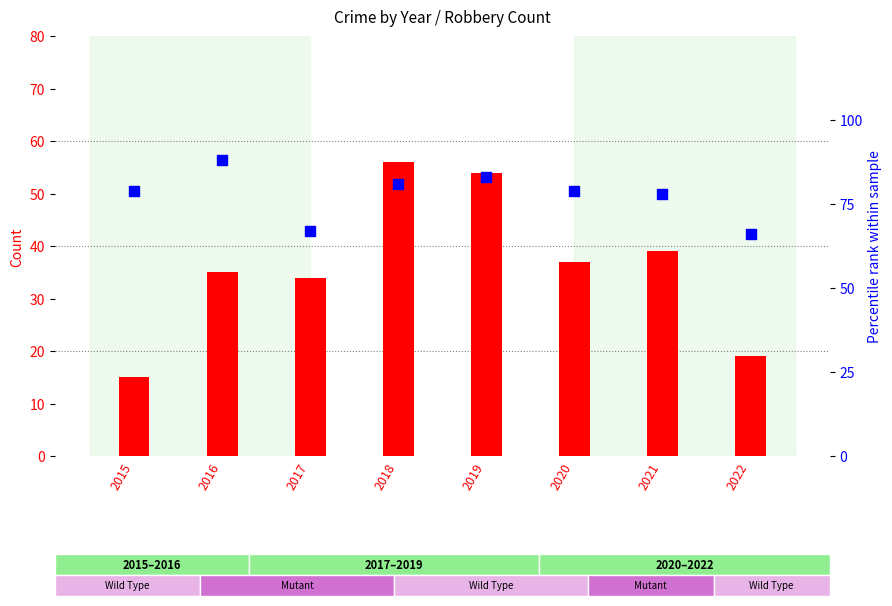

Which series has the largest Y range (max minus min)?

Robbery (count)